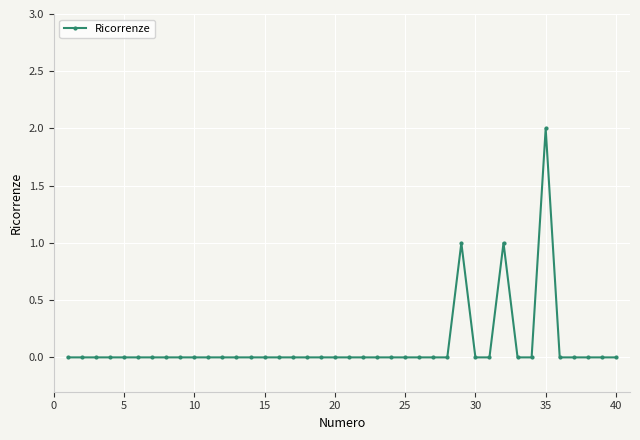

True or false: there are more than 1 points higher than both neighbors.

True